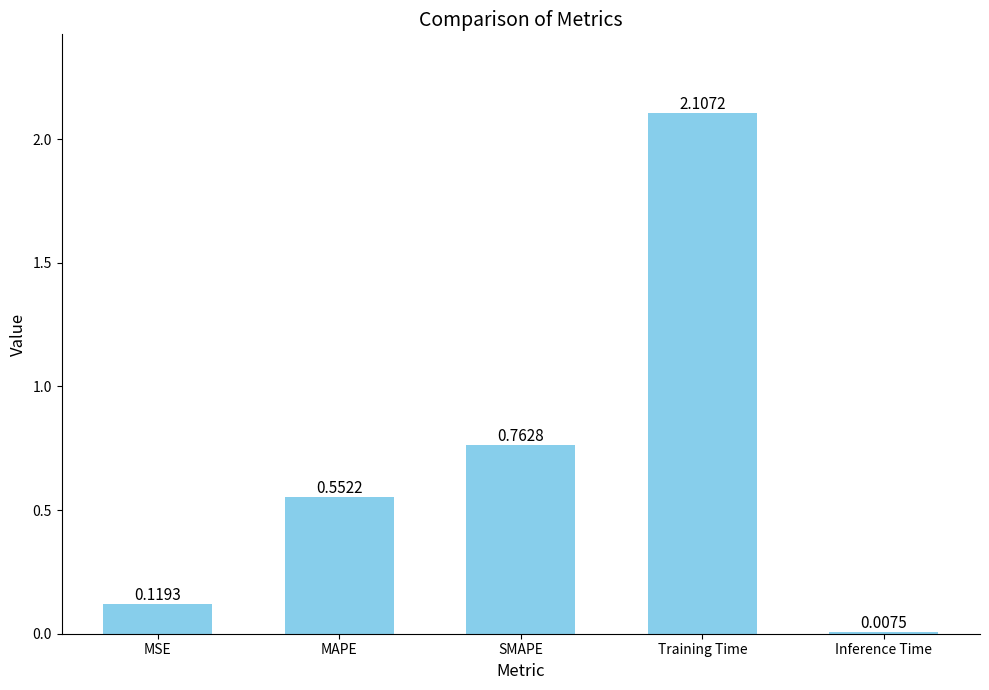

What is the label of the 3rd bar from the right?

SMAPE